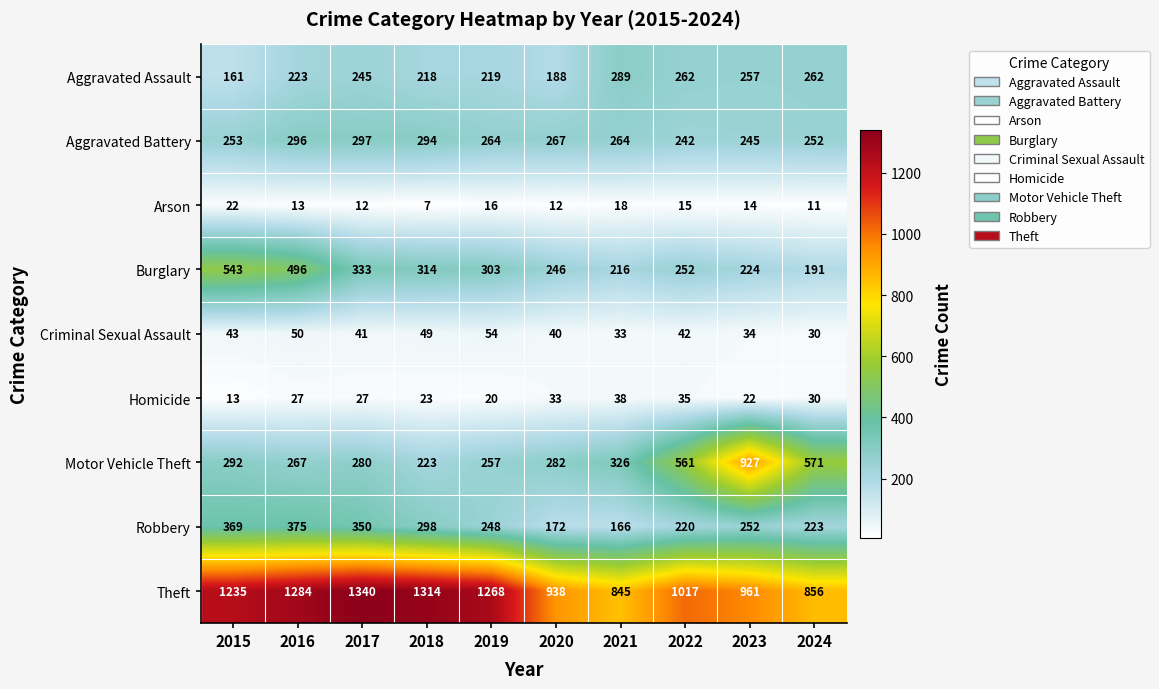

Which series has the widest spread of values?

Motor Vehicle Theft